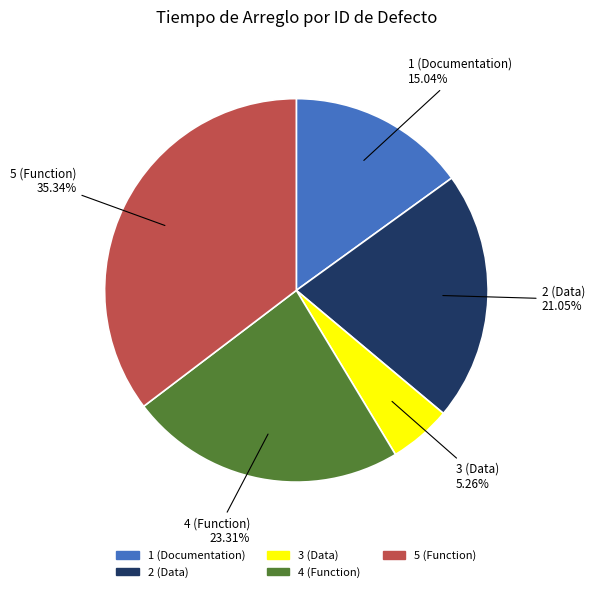

Does 1 (Documentation) represent more than half of the total?

No